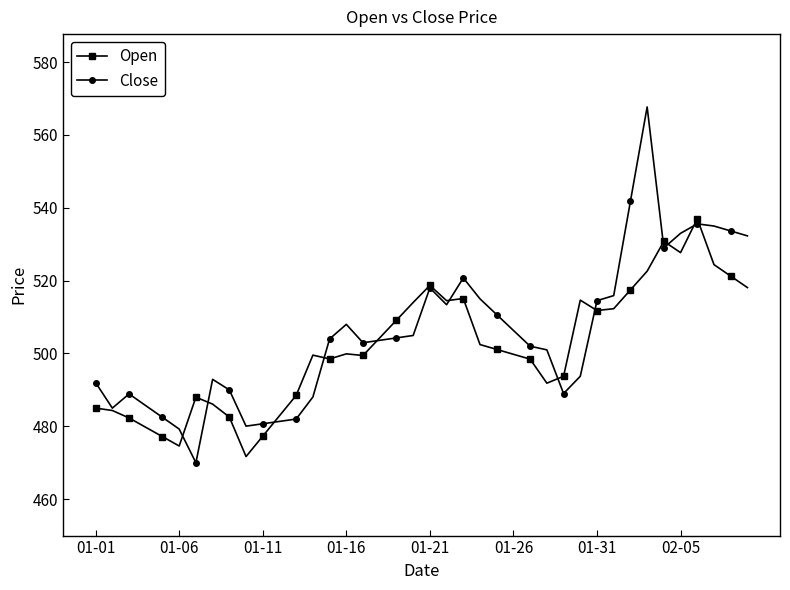

Which series has the largest range (max minus min)?

Close